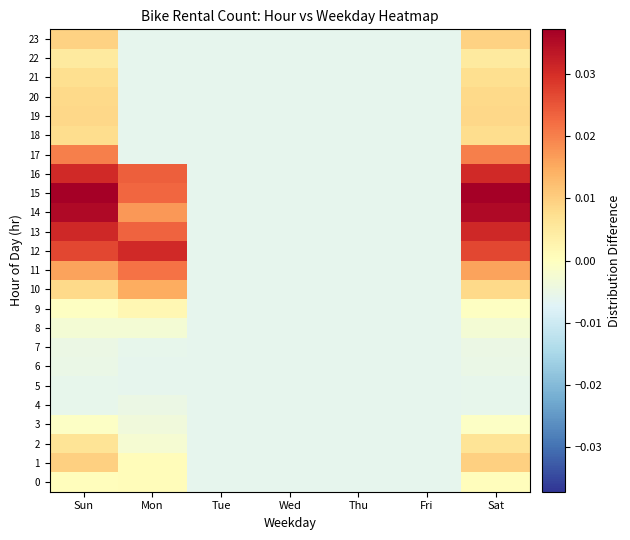

At how many categories does at least one series exceed 0?

3